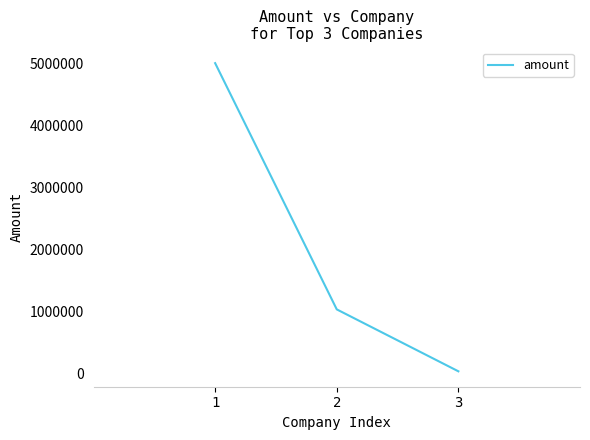

Which has a higher value, 3 or 1?

1